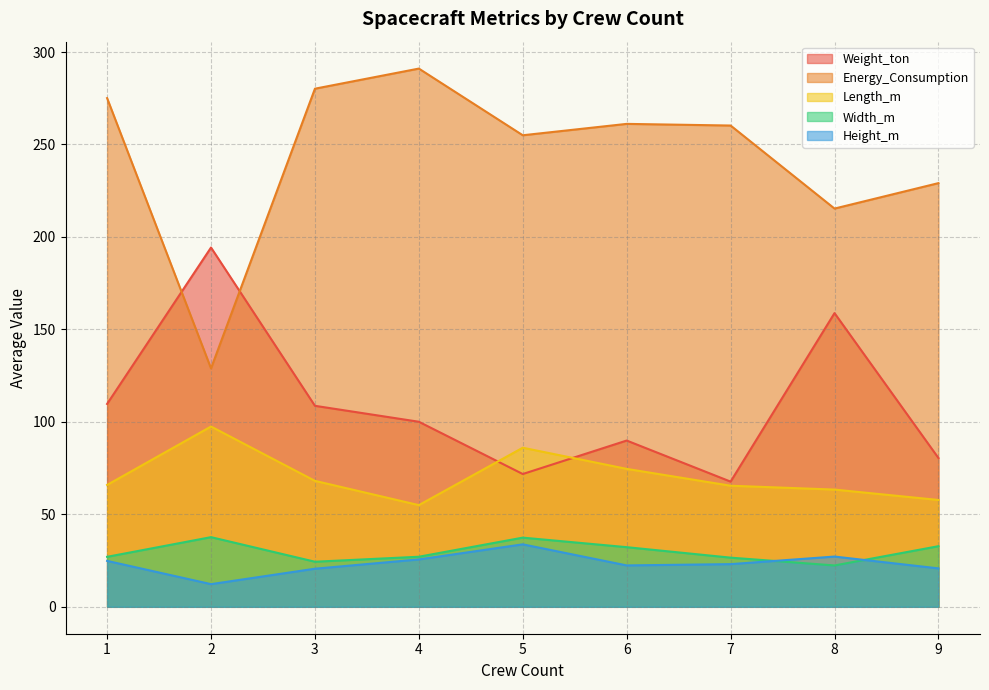

Which series ends up on top after the final intersection of Weight_ton and Length_m?

Weight_ton